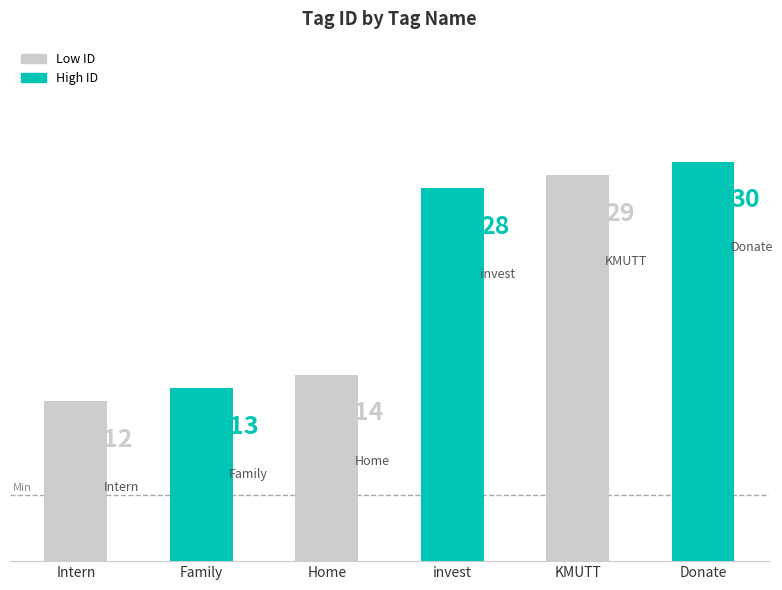

Is it true that the value at KMUTT is 11?

False